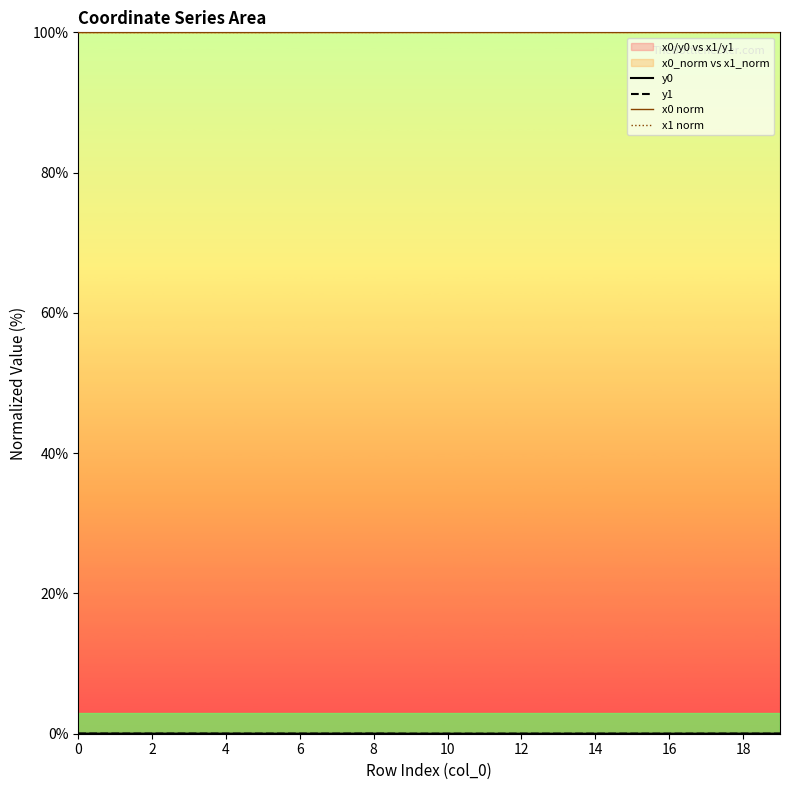

Does the chart display data point markers on the line(s)?

No